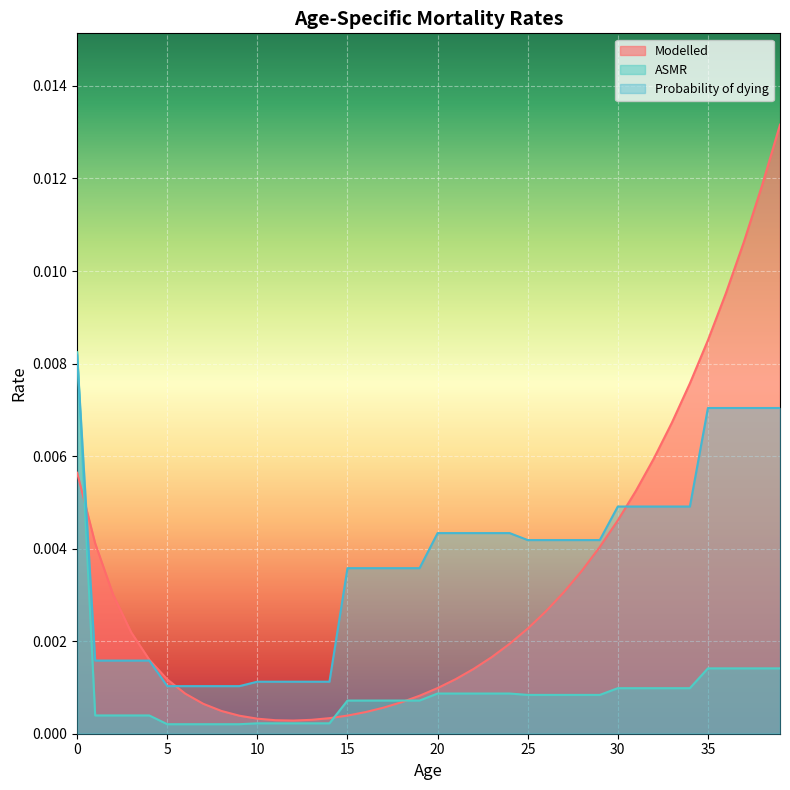

Rank the series at 15 from lowest to highest value.

Modelled, ASMR, Probability of dying